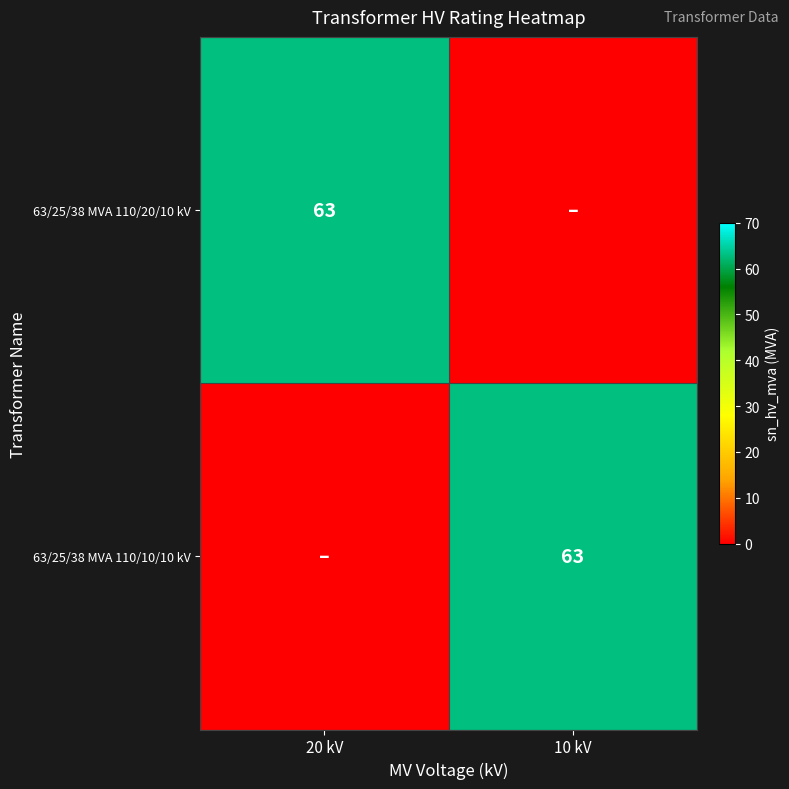

The value of 63/25/38 MVA 110/20/10 kV at 20 kV is 63. True or false?

True